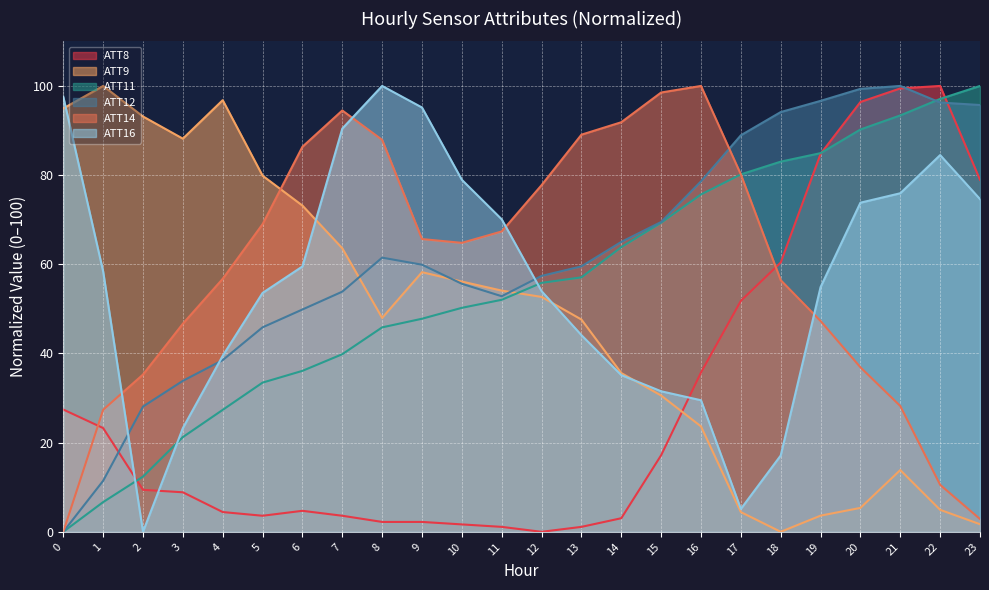

Where is the first local minimum for ATT9?

3